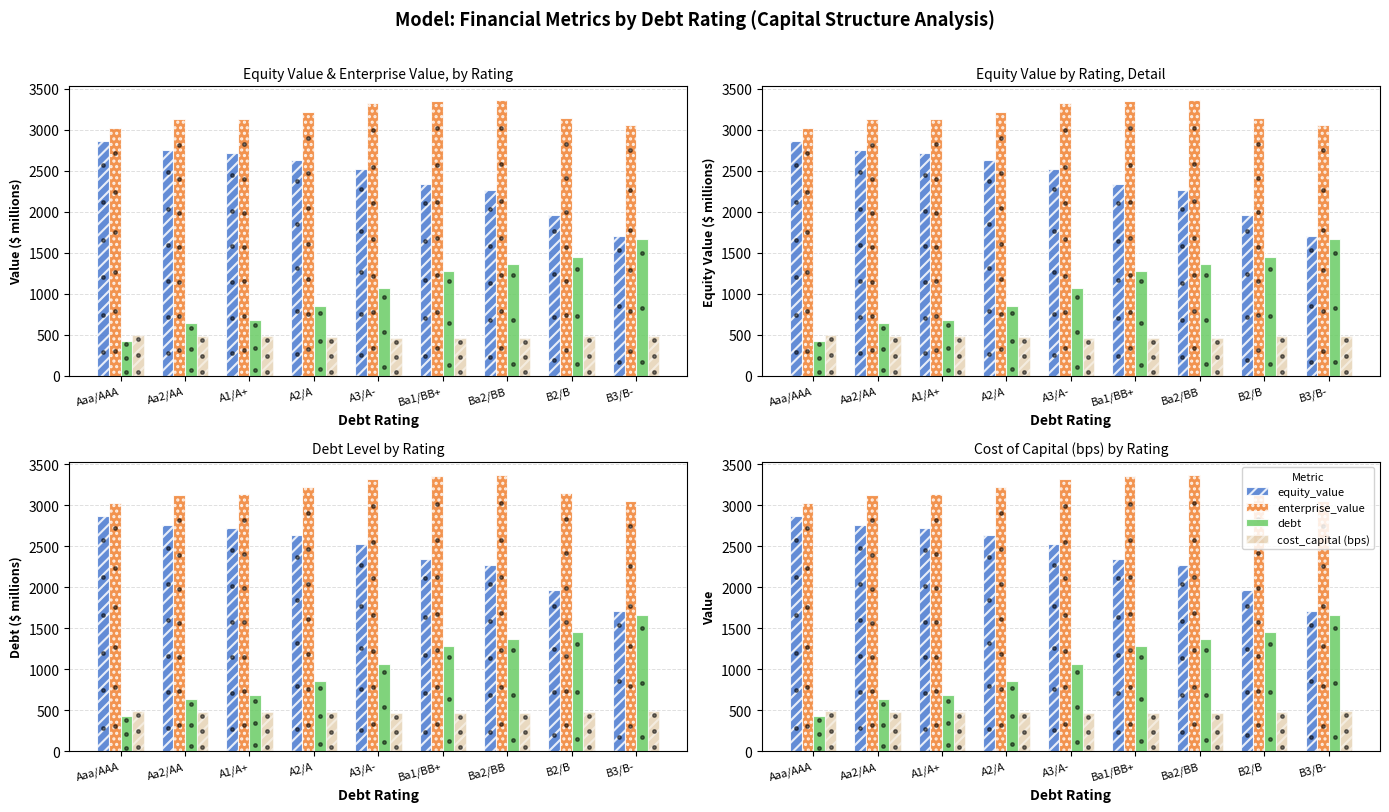

Reading right to left, list all the values displayed in this chart.

equity_value: 1703.3	1964.1	2264.8	2341.0	2525.6	2634.8	2721.2	2754.4	2860.6
enterprise_value: 3055.1	3145.5	3360.9	3351.9	3323.5	3219.6	3135.7	3126.2	3019.4
debt: 1661.7	1448.7	1363.5	1278.2	1065.2	852.2	681.7	639.1	426.1
cost_capital (bps): 488.8	479.8	458.7	459.6	462.2	472.2	480.8	481.8	493.5